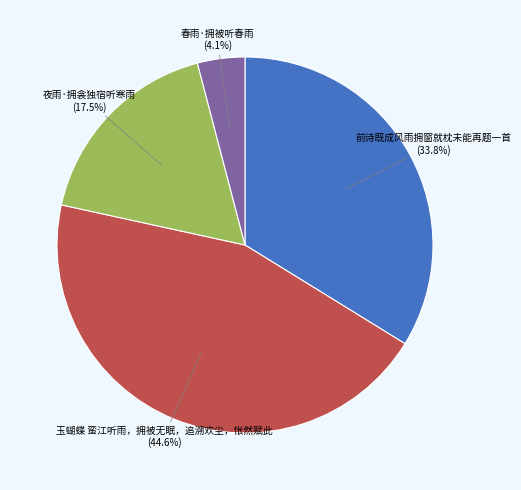

Is there any slice that represents more than half of the pie?

No